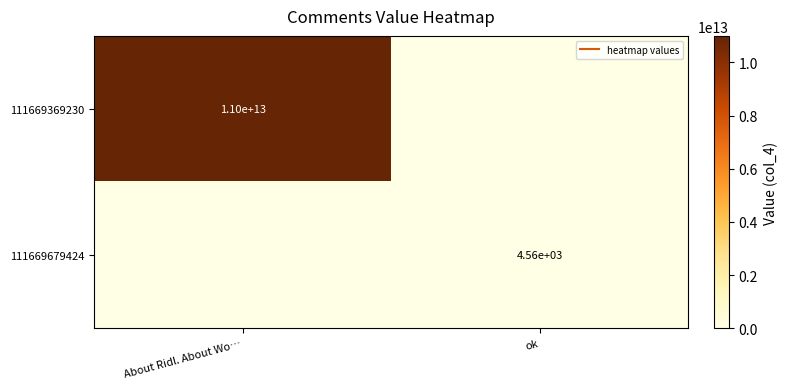

Which category has the highest value across all series?

About Ridl. About Wo…